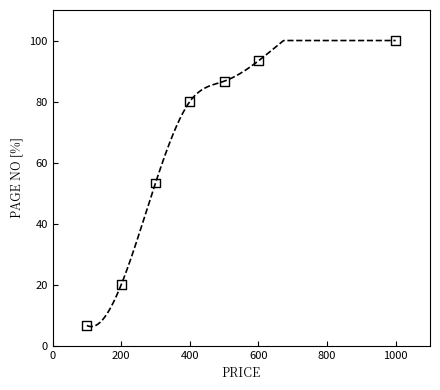

What is the range of X values (max minus min)?

900.0